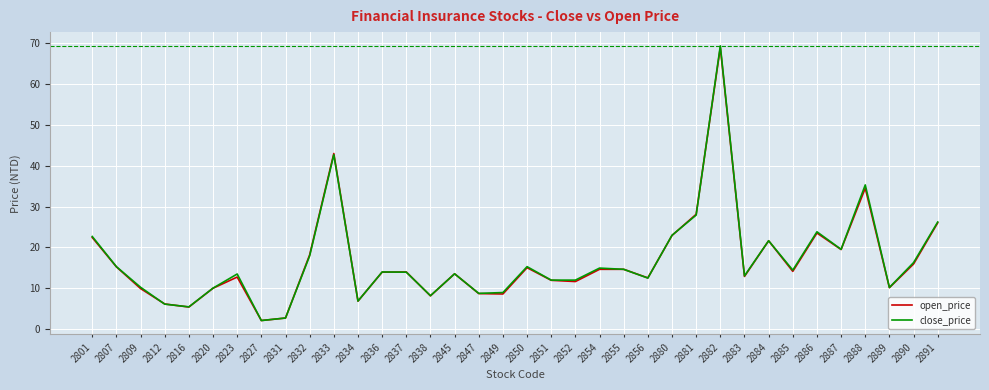

Which series has the widest spread of values?

close_price